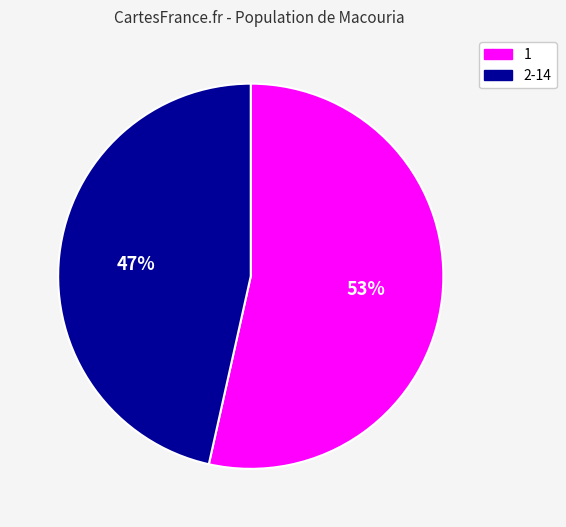

To the nearest percent, what is the average slice percentage?

50%